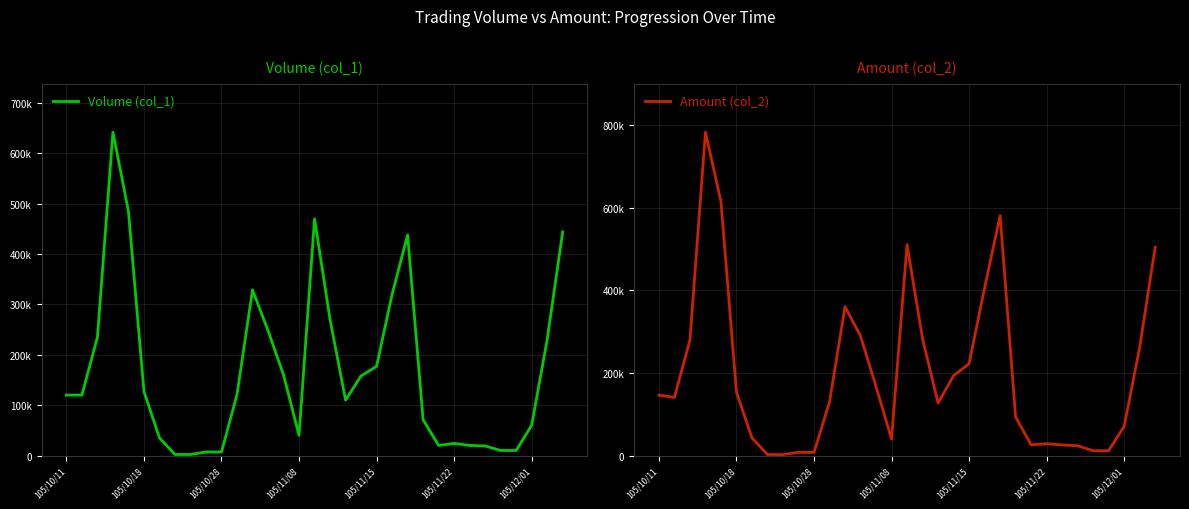

How many intersections are there between Amount (col_2) and Volume (col_1)?

2